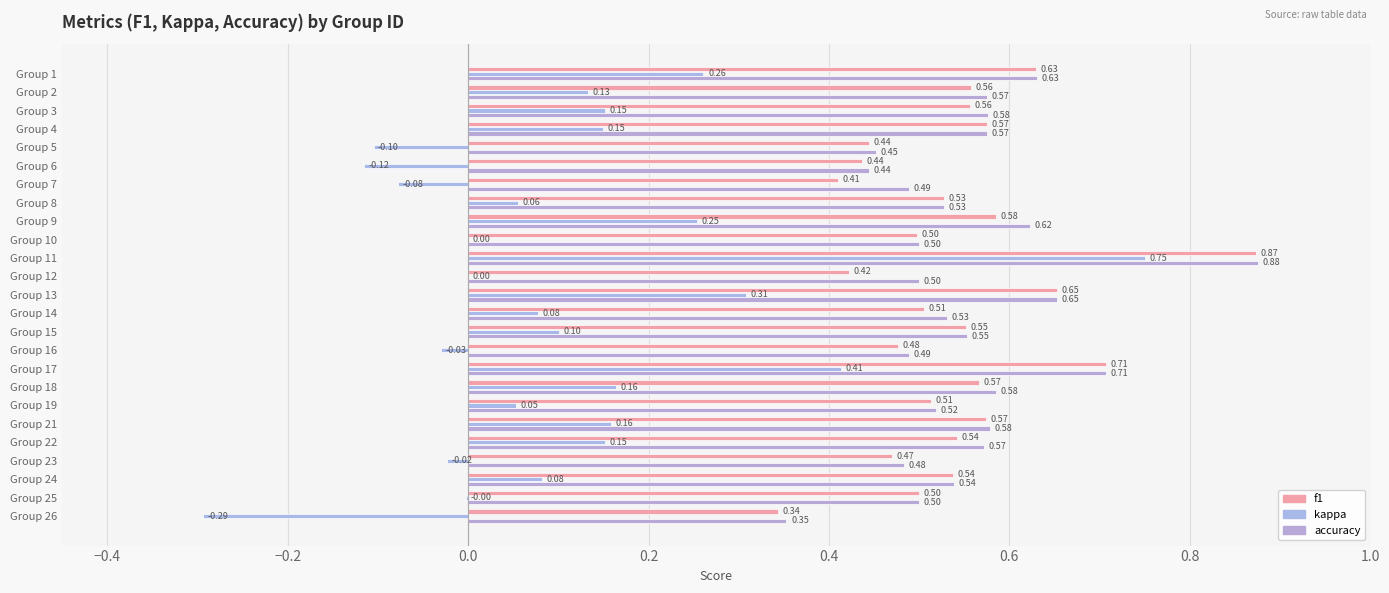

Count the f1 values in the range 0 to 1.

25